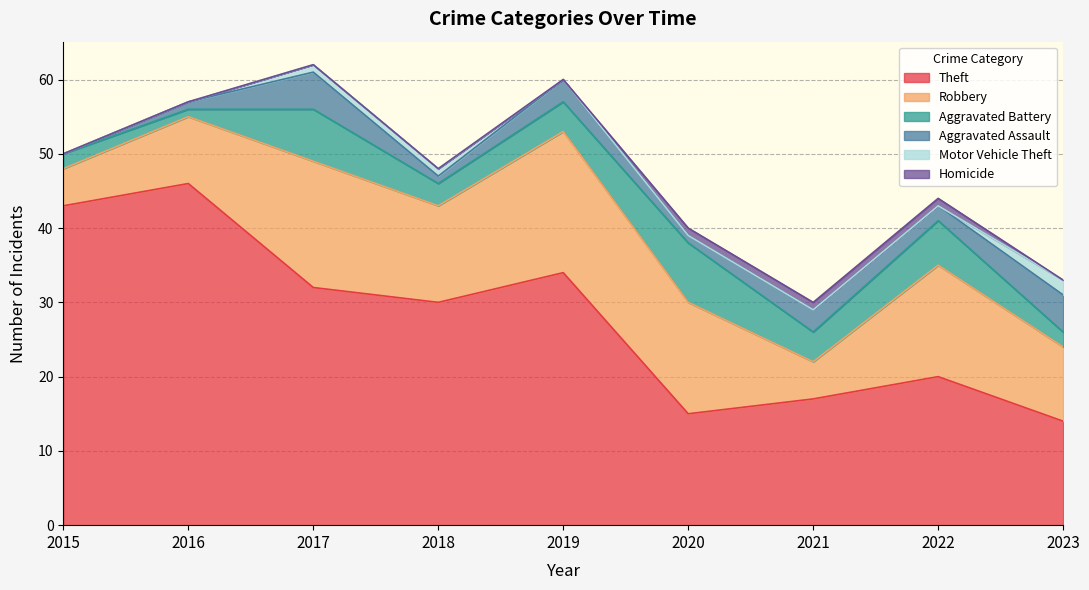

Which series has the largest total across all categories?

Theft